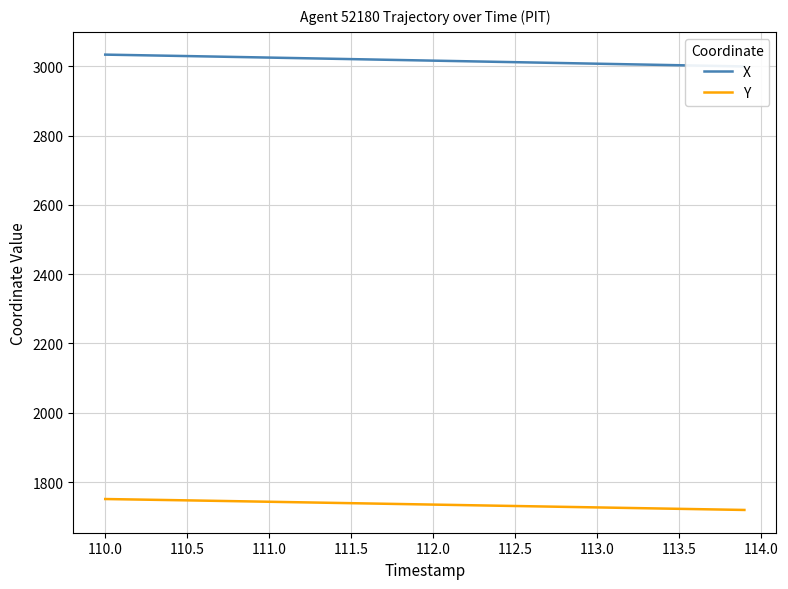

True or false: Y has a value of 1734.9 at 112.0.

True